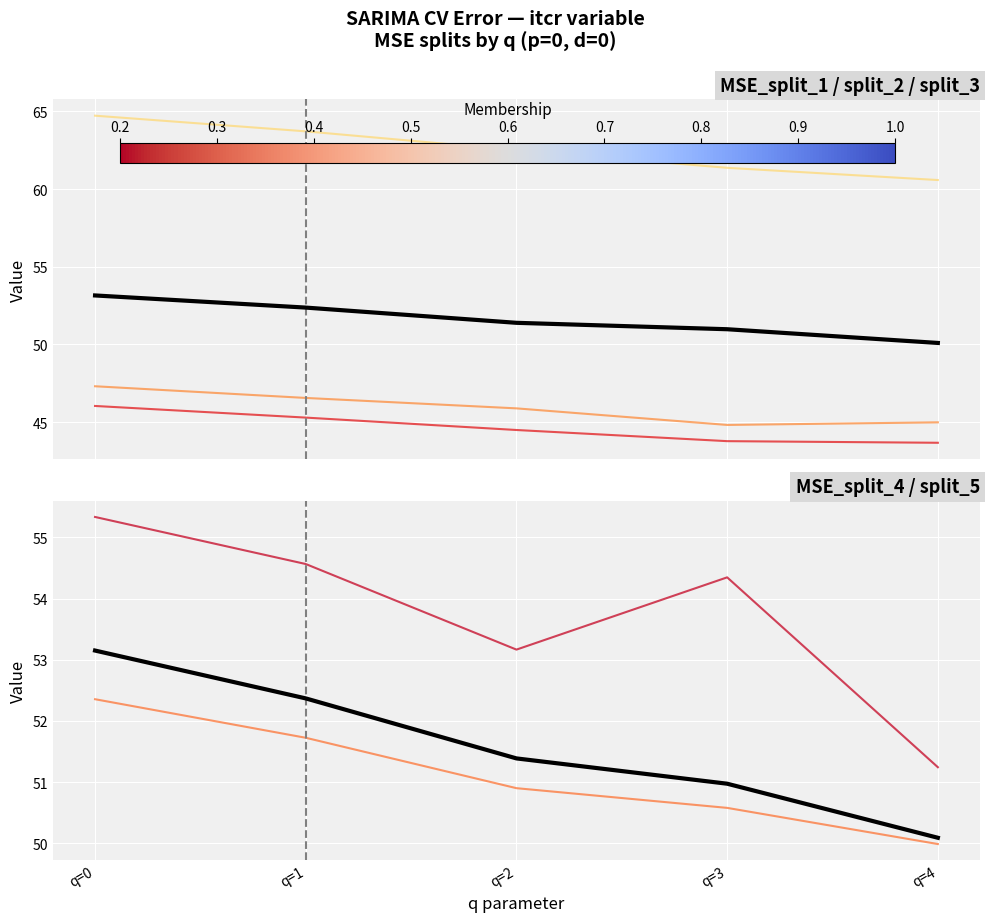

What is the highest value of the MSE_split_5 series?

55.3